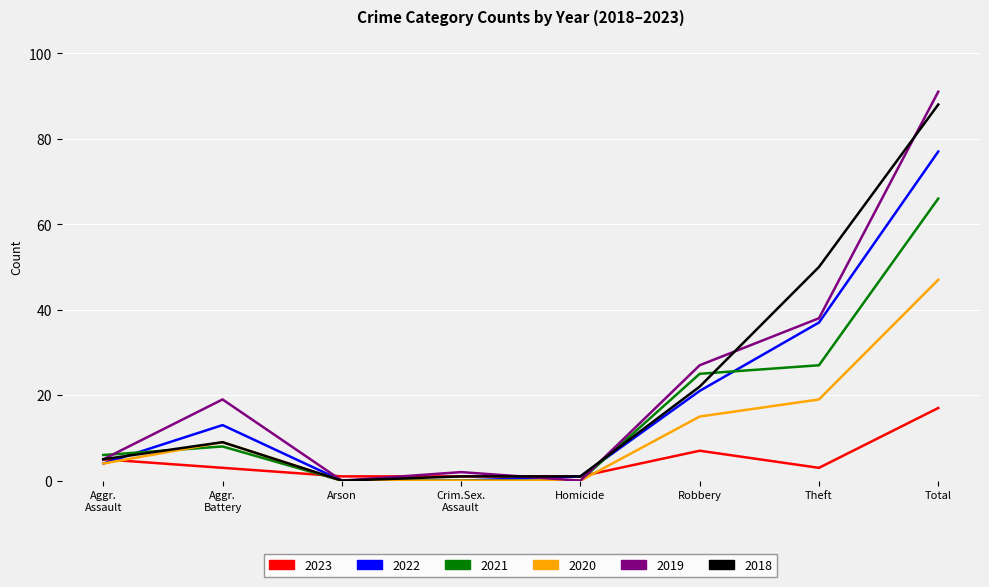

The value of 2018 at Theft is 50. True or false?

True